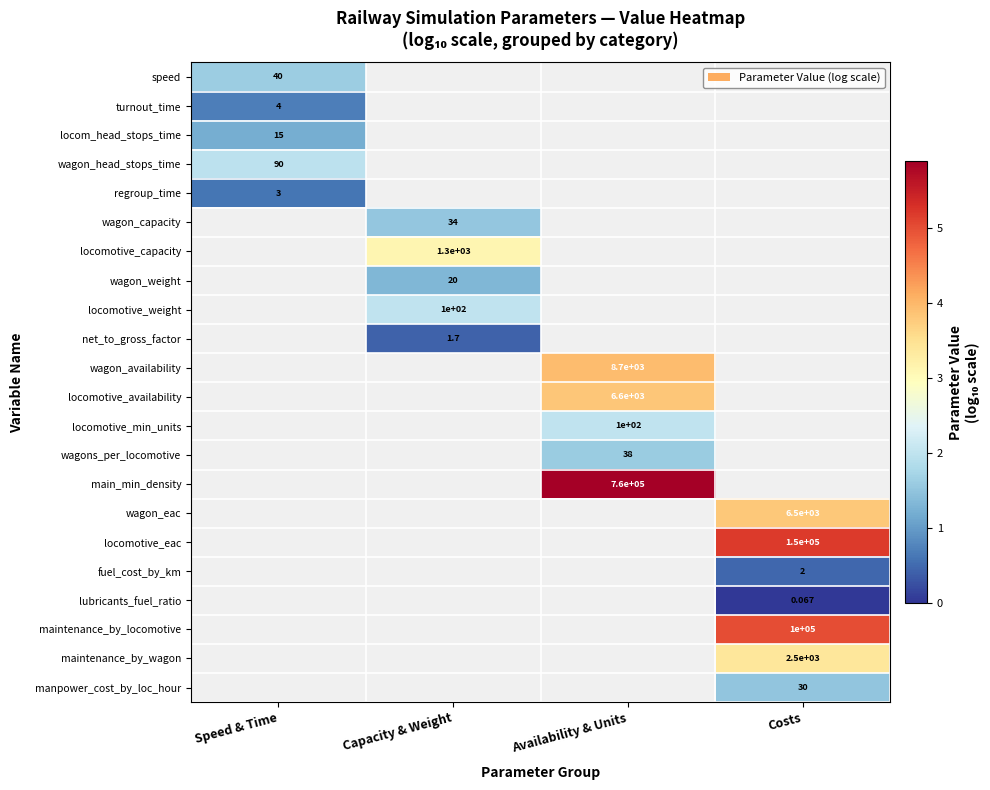

Which has a higher value, Capacity & Weight or Availability & Units?

Availability & Units